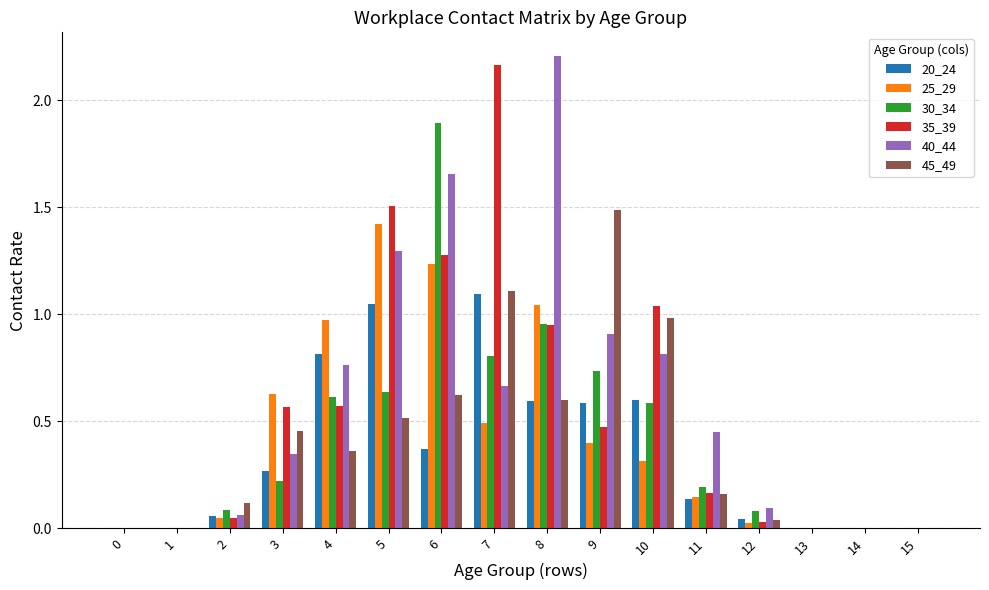

Are the bars horizontal?

No